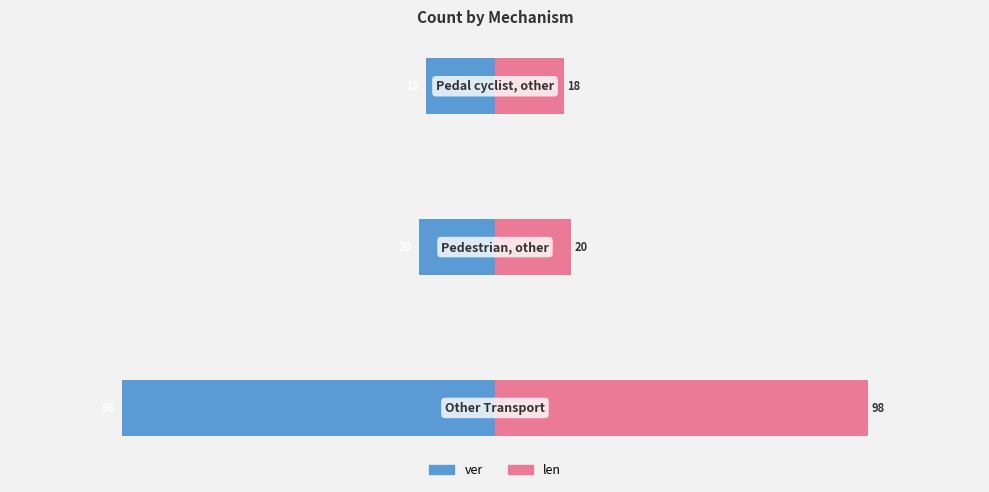

Between 0 and 1, which is larger?

1